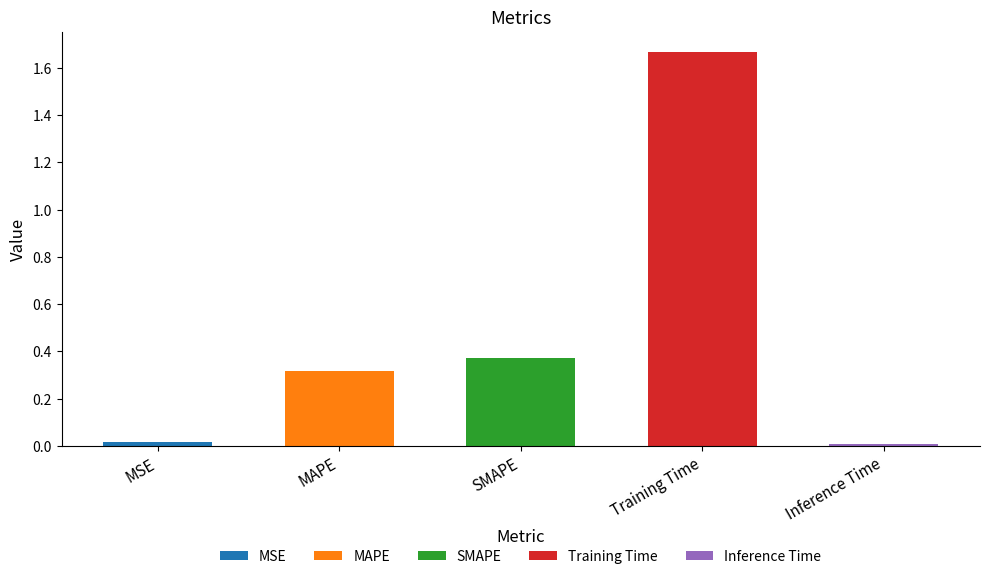

What is the sum of all values?

2.4